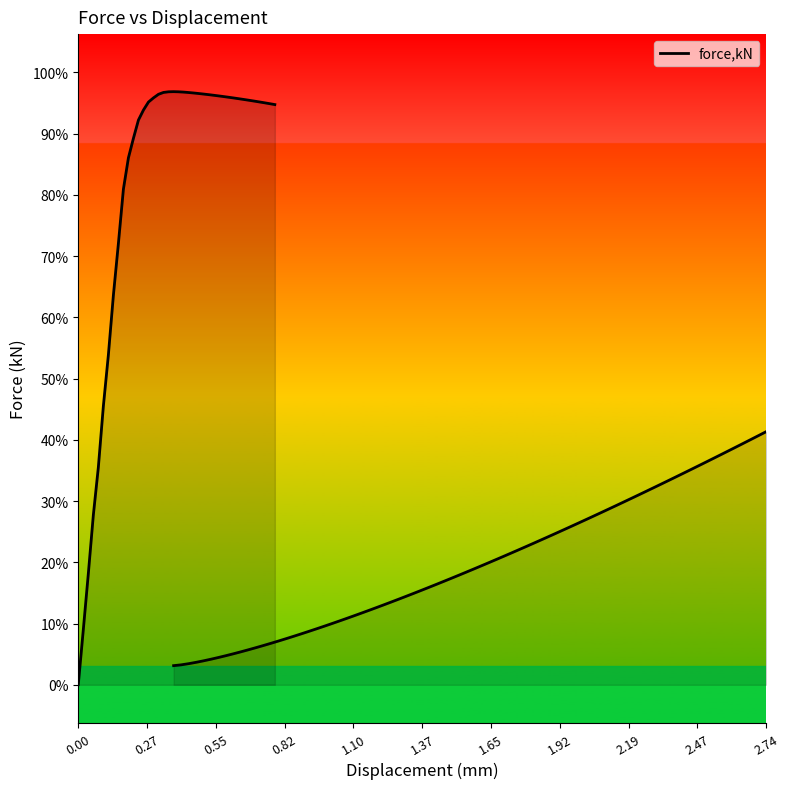

What is the value of the 2nd point from the left?

1.4